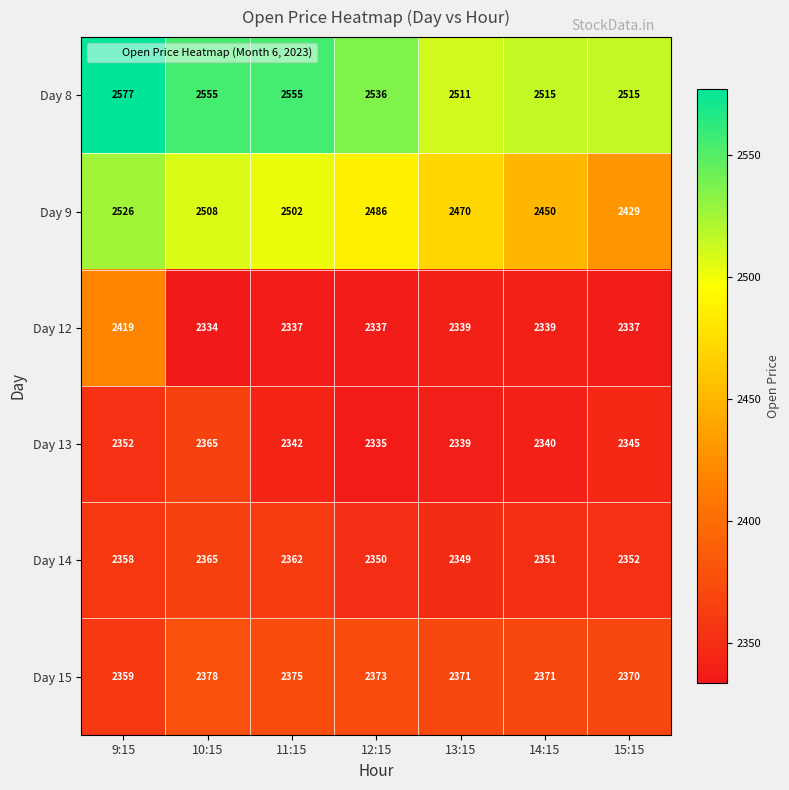

The value of Day 13 at 15:15 is 2345. True or false?

True